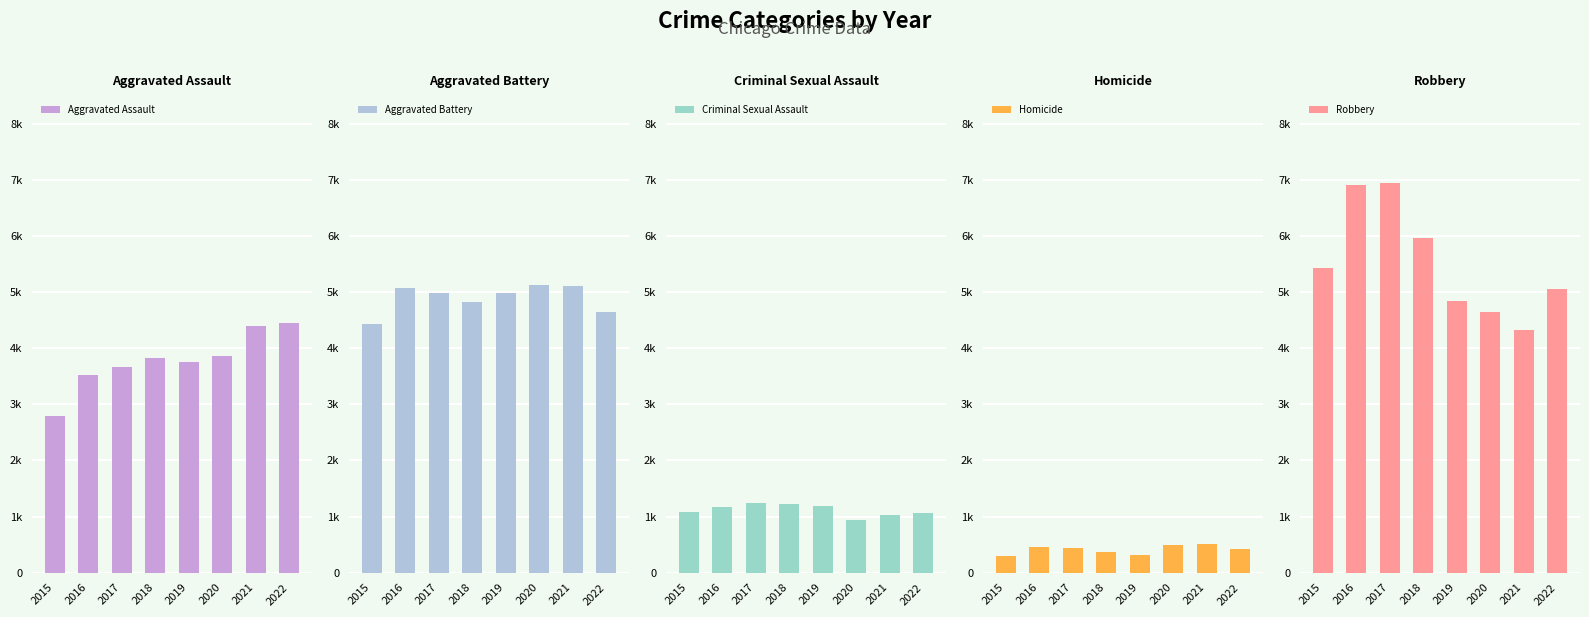

Which series has the largest range (max minus min)?

Robbery